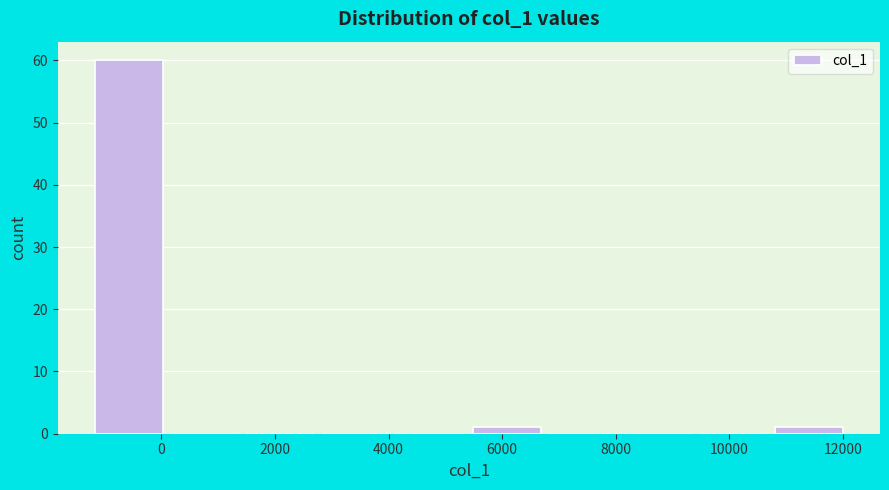

Reading left to right, transcribe this chart: for each bar, give the range it covers on the x-axis and its height. Neither the bar edges nor the heights are printed on the chart, so give them approximately, as read against the axes.

-1200 to 0: 60
0 to 1400: 0
1400 to 2800: 0
2800 to 4000: 0
4000 to 5400: 0
5400 to 6800: 1
6800 to 8000: 0
8000 to 9400: 0
9400 to 10800: 0
10800 to 12000: 1